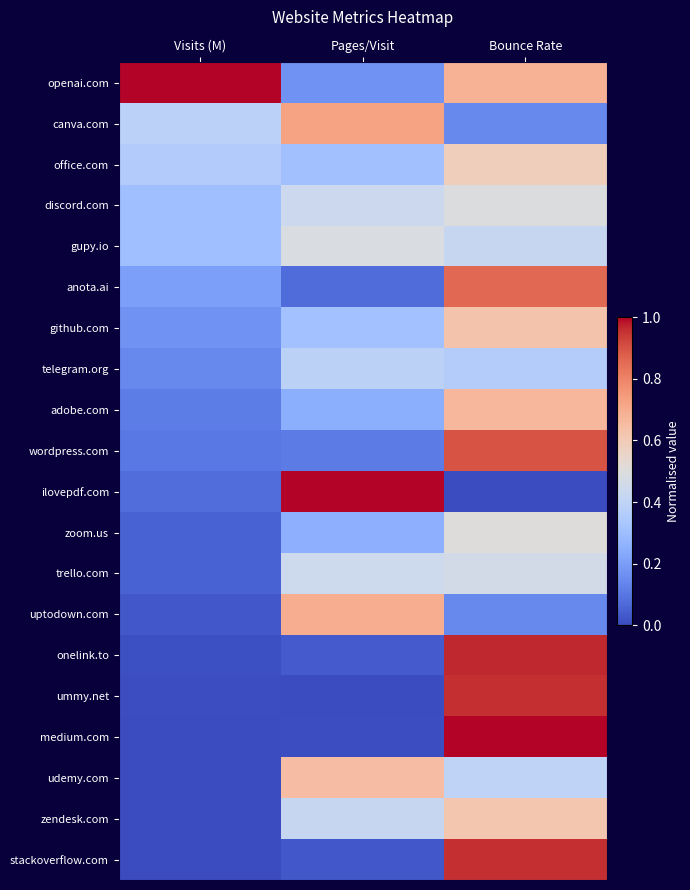

Between Visits (M) and Bounce Rate, which series saw the biggest shift?

medium.com